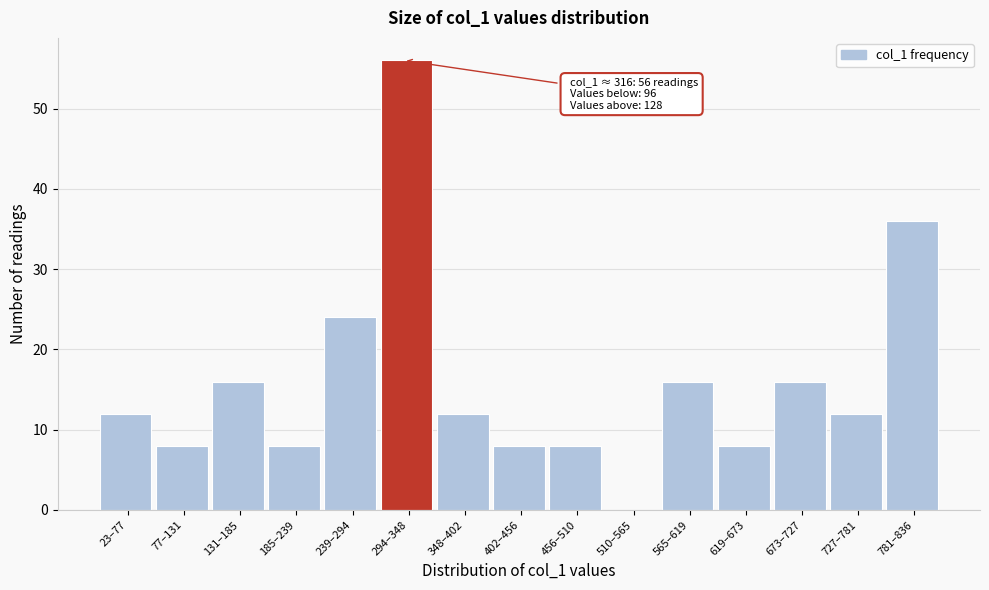

Reading left to right, extract all data points from this chart.

23–77=12	77–131=8	131–185=16	185–239=8	239–294=24	294–348=56	348–402=12	402–456=8	456–510=8	510–565=0	565–619=16	619–673=8	673–727=16	727–781=12	781–836=36